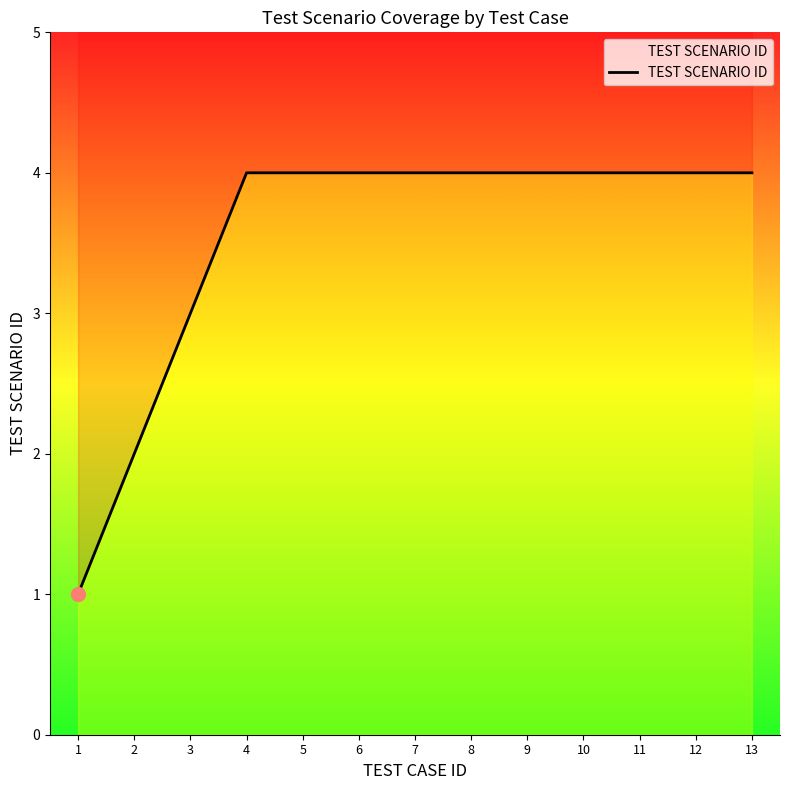

Reading left to right, transcribe all the data shown in this chart.

1=1	2=2	3=3	4=4	5=4	6=4	7=4	8=4	9=4	10=4	11=4	12=4	13=4